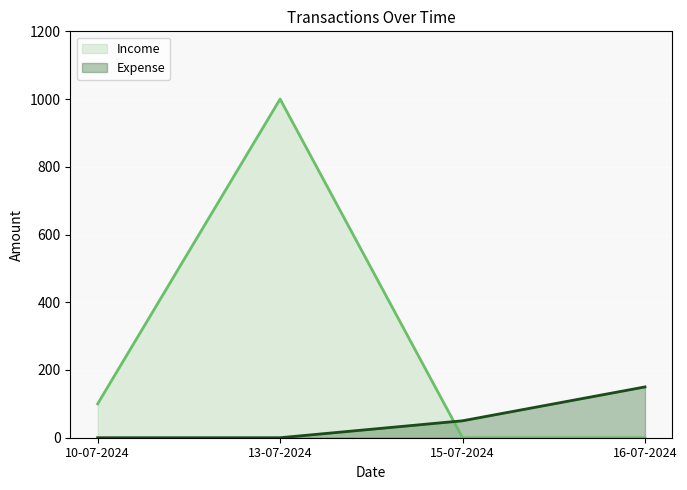

Reading left to right, transcribe all the data shown in this chart.

Income: 100	1000	0	0
Expense: 0	0	50	150